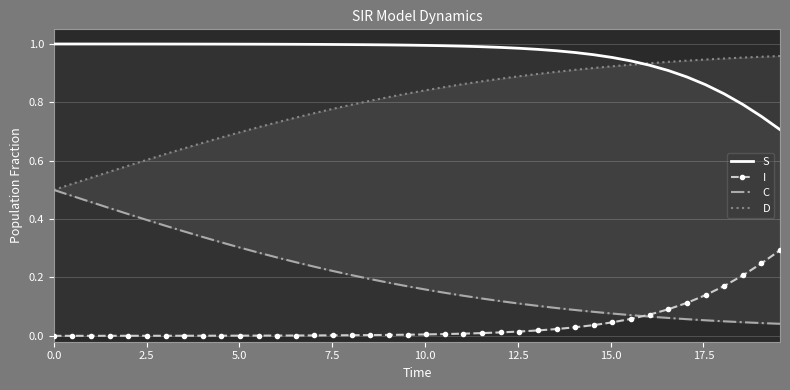

What is the average value of the S series?

1.0